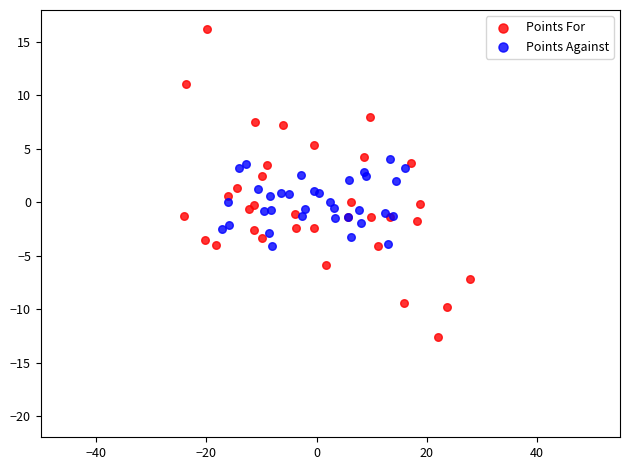

Which series contains the highest Y value?

Points For